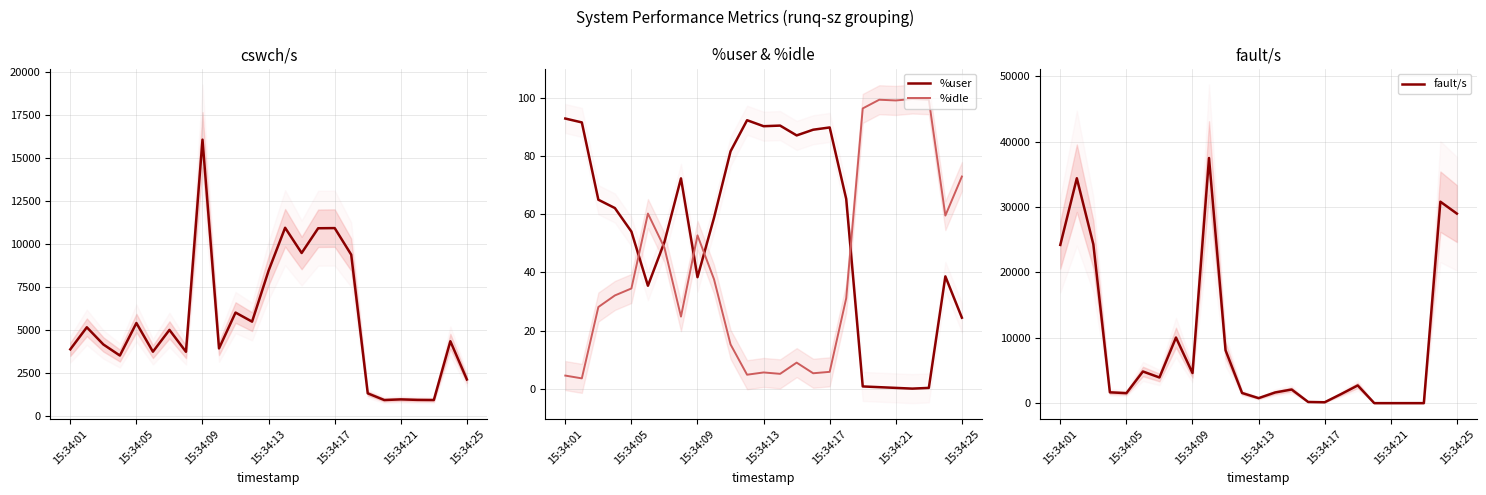

What is the value of the cswch/s point at the 23rd from the left?

901.0